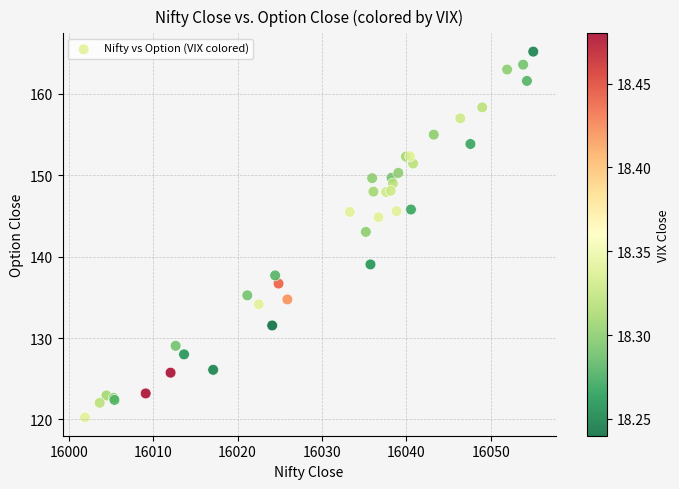

What Y value in the scatter plot is closest to 142?

143.1